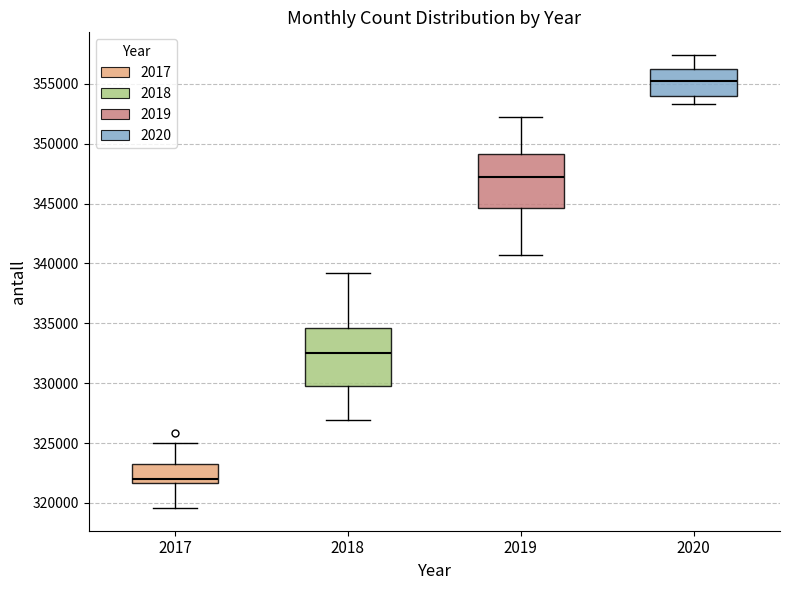

Which box's median line is the highest?

2020